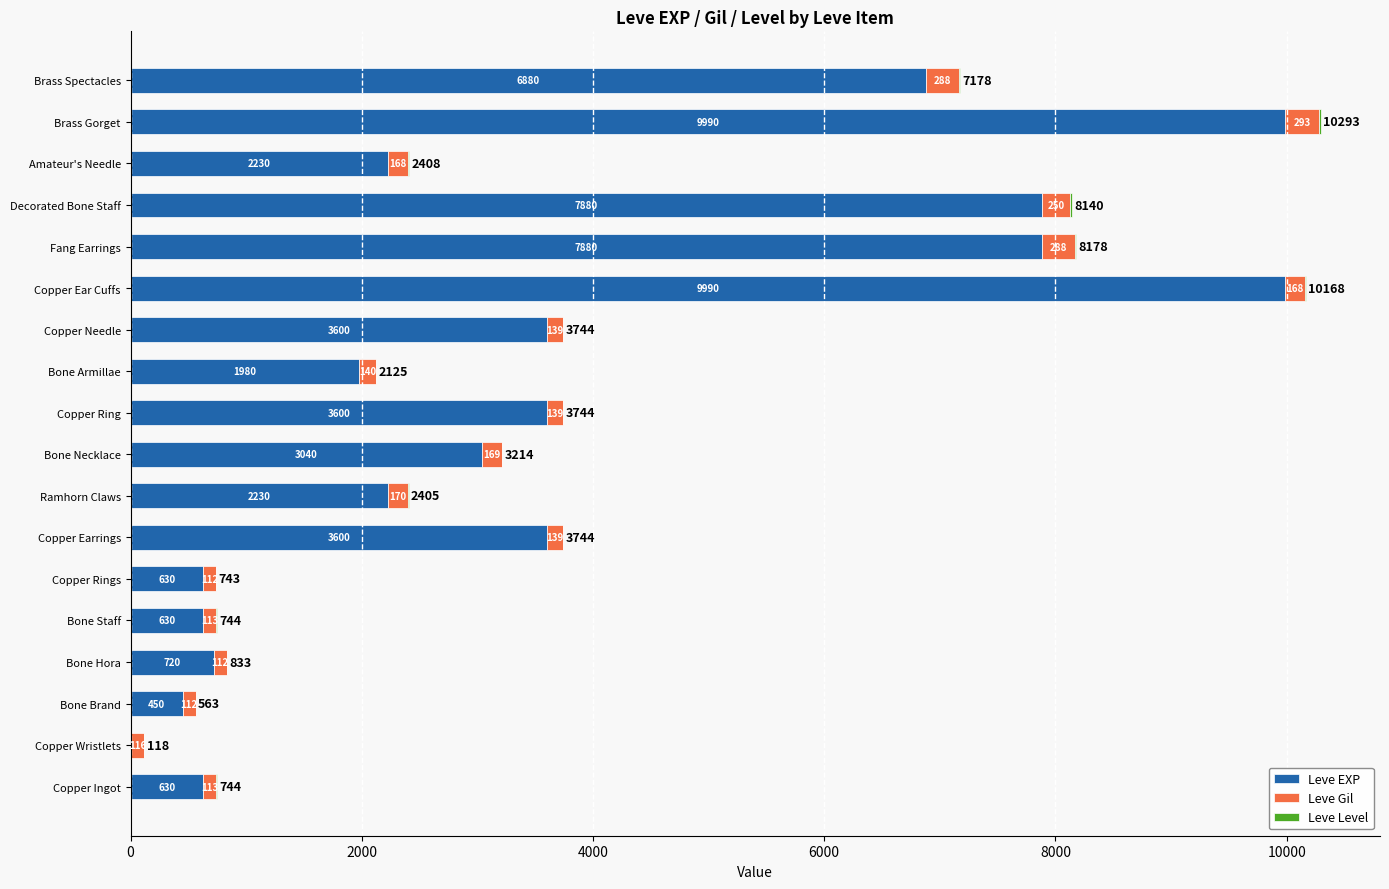

At which category is the sum across all series the highest?

Brass Gorget